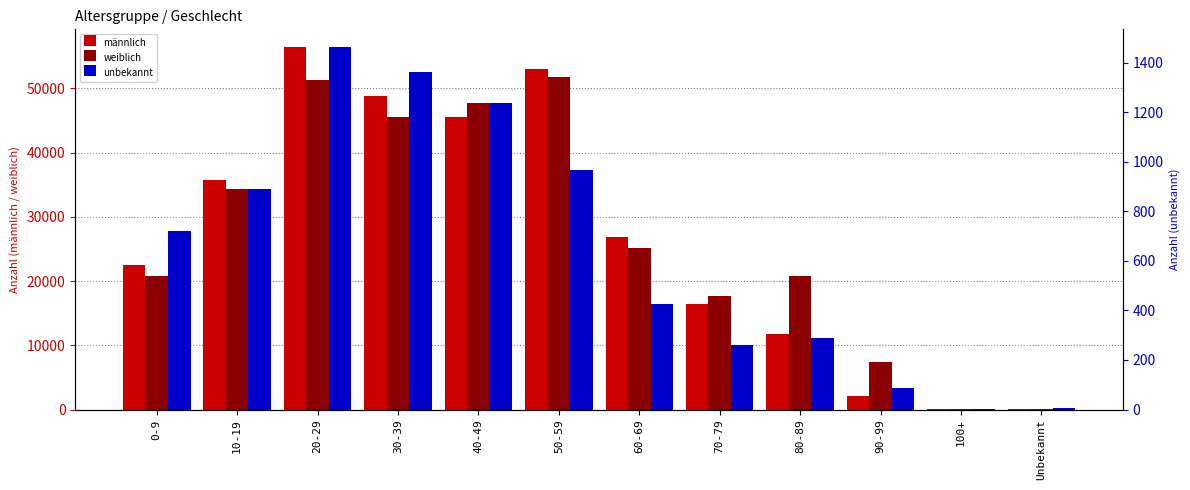

At which category is the sum across all series the highest?

20-29